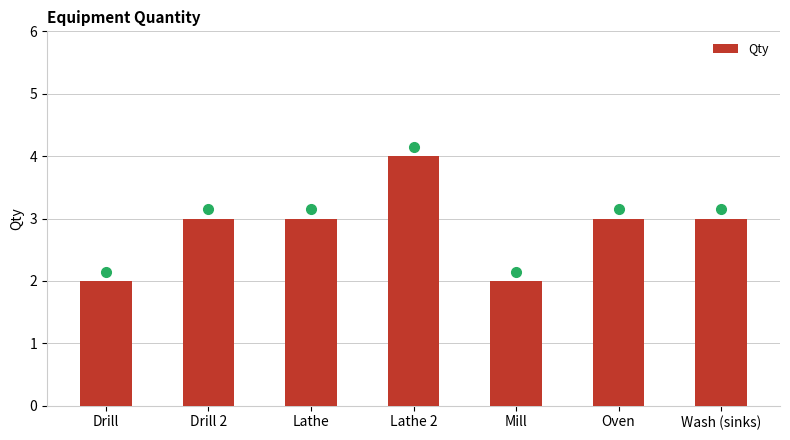

What is the value of the 3rd bar from the left?

3